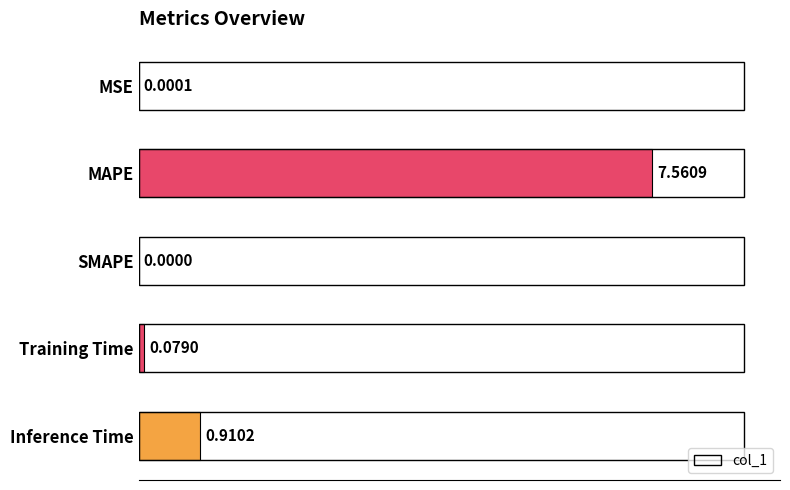

Which label corresponds to the largest value in the chart?

MAPE